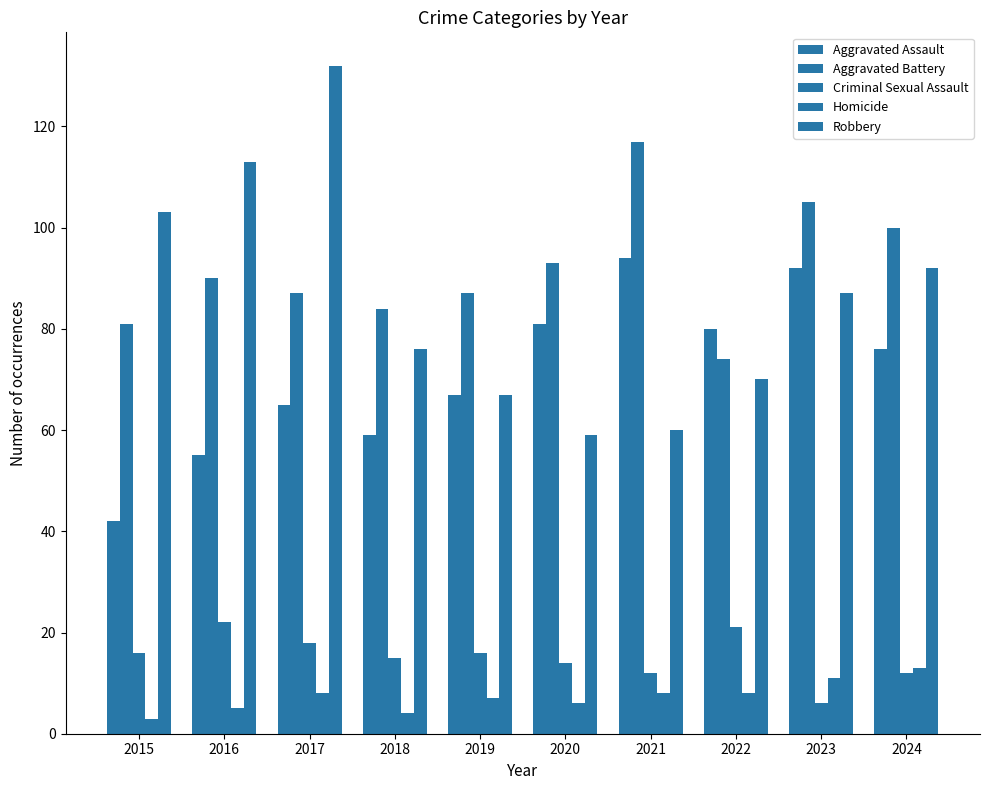

Are the bars horizontal?

No